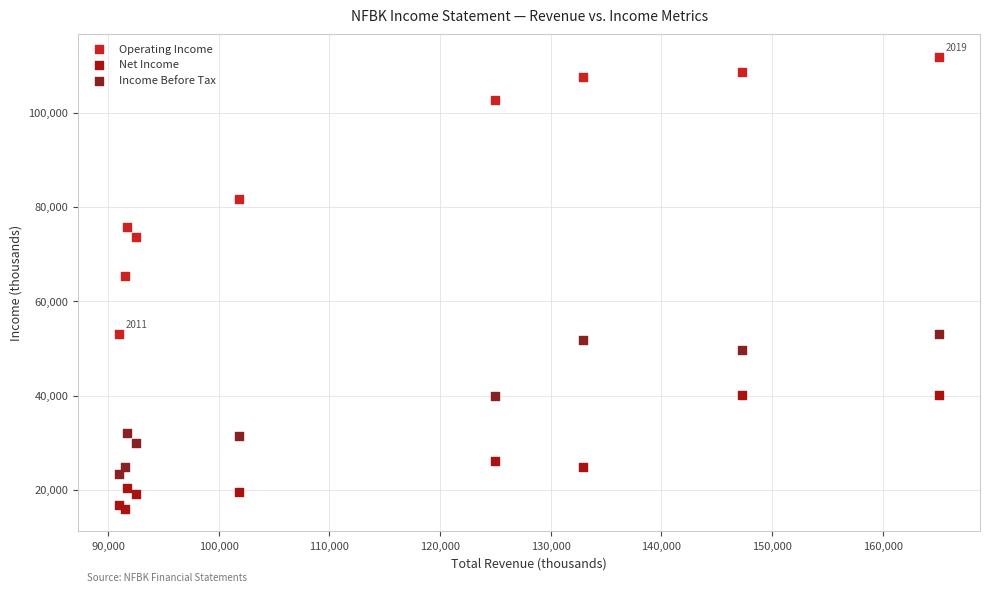

Across all series, what Y value is closest to 63900?

65400